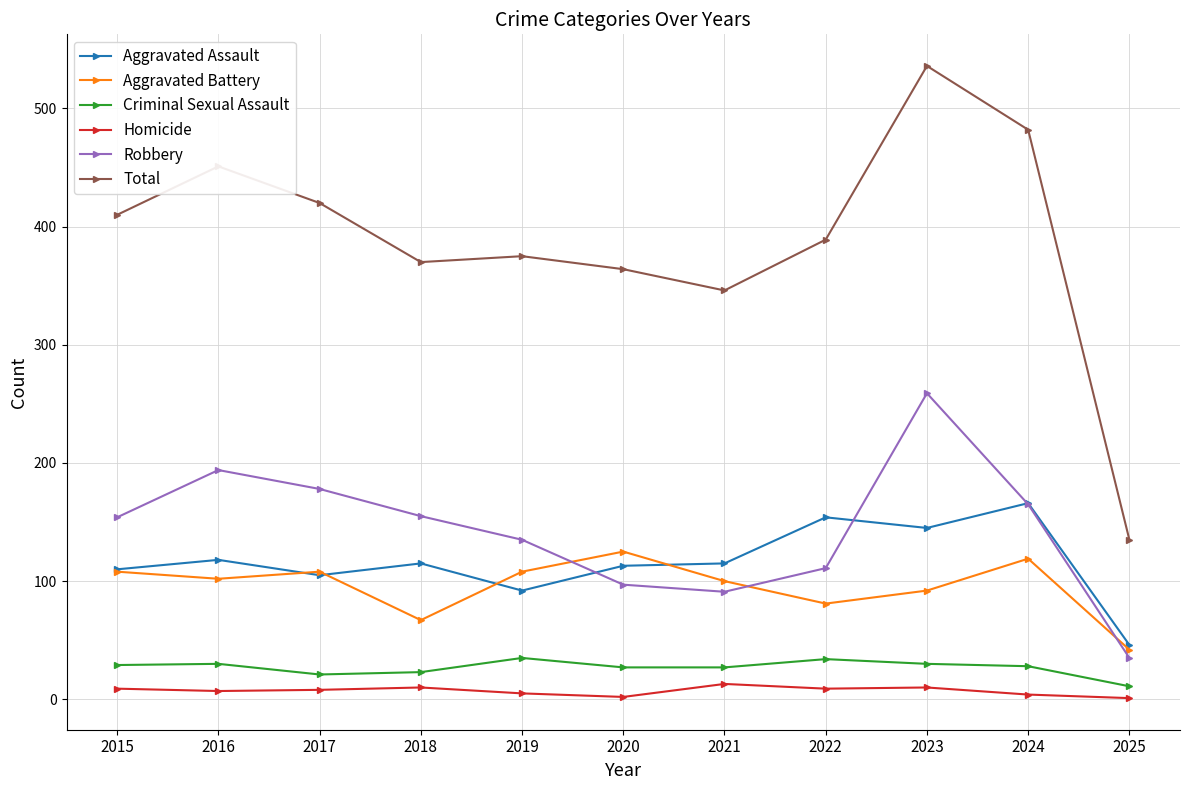

Which category has the highest value across all series?

2023